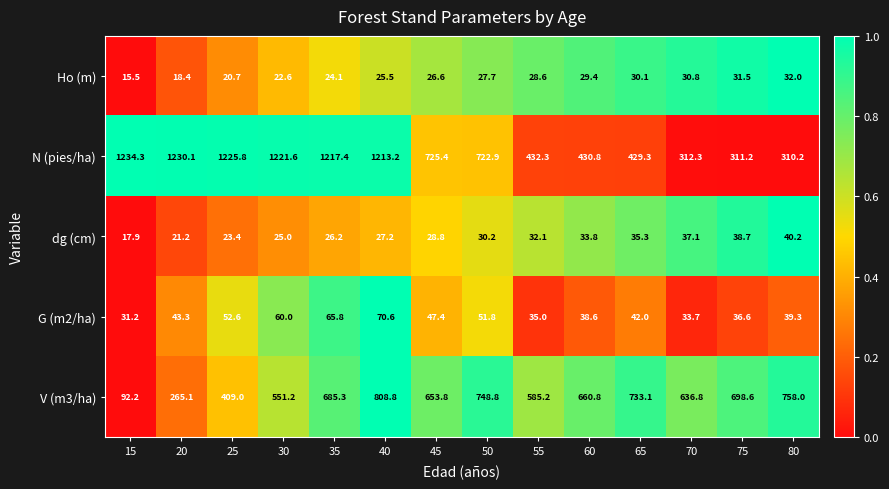

At which category is the sum across all series the highest?

40